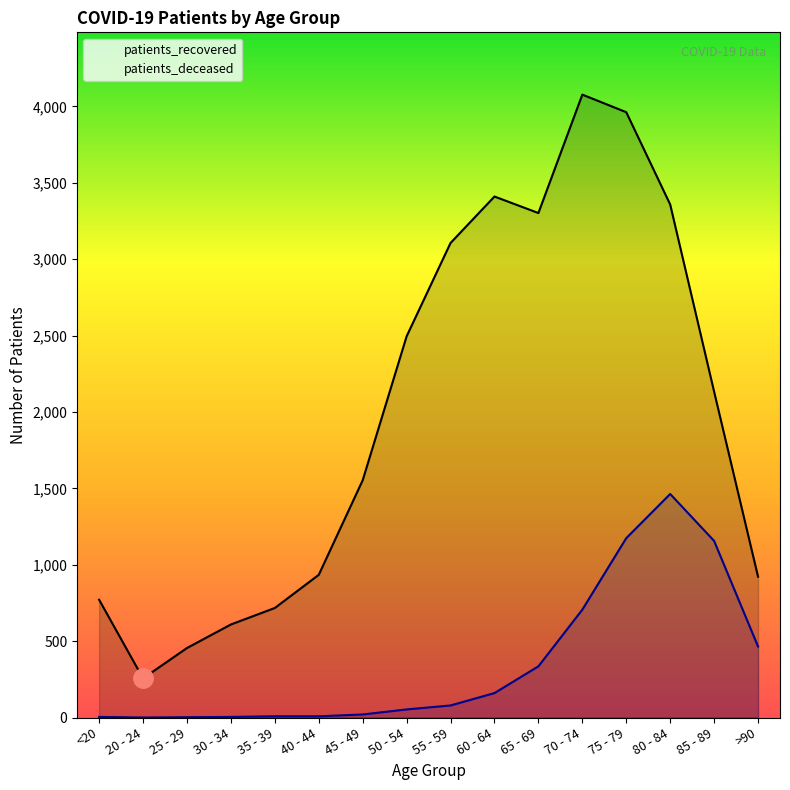

Reading left to right, list all the values displayed in this chart.

patients_deceased: <20=4	20 - 24=0	25 - 29=2	30 - 34=4	35 - 39=8	40 - 44=8	45 - 49=20	50 - 54=53	55 - 59=79	60 - 64=160	65 - 69=335	70 - 74=706	75 - 79=1174	80 - 84=1463	85 - 89=1156	>90=465
patients_recovered: <20=771	20 - 24=256	25 - 29=455	30 - 34=609	35 - 39=717	40 - 44=934	45 - 49=1553	50 - 54=2495	55 - 59=3106	60 - 64=3410	65 - 69=3302	70 - 74=4077	75 - 79=3962	80 - 84=3358	85 - 89=2133	>90=922